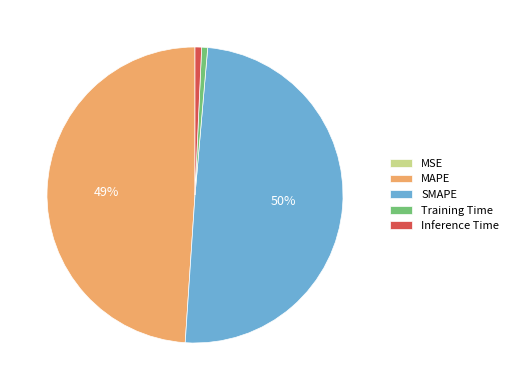

Is Training Time the majority of the pie?

No